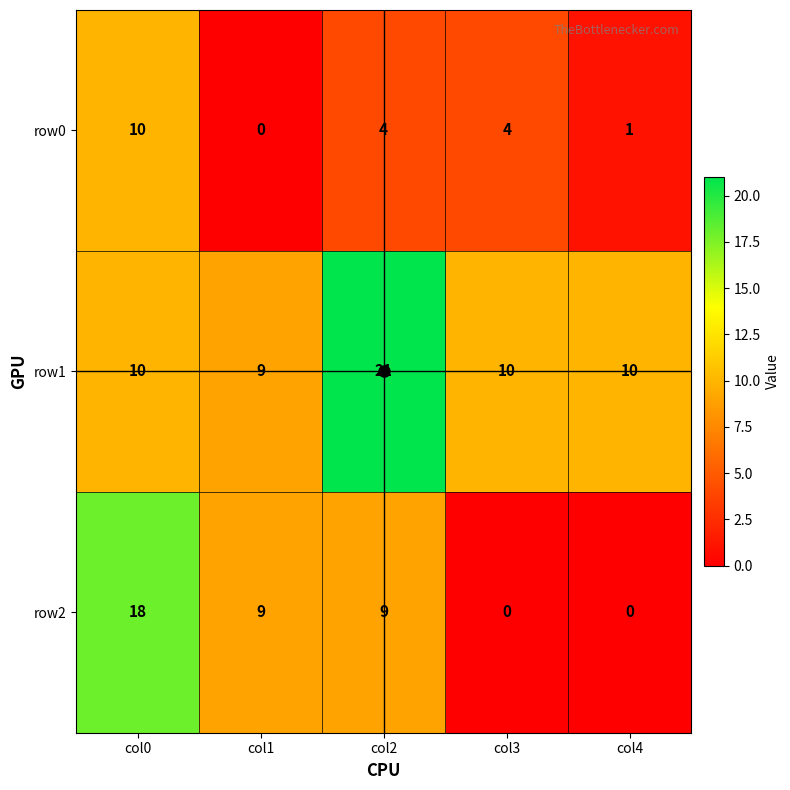

Rank the series by their maximum value, from highest to lowest.

row1, row2, row0